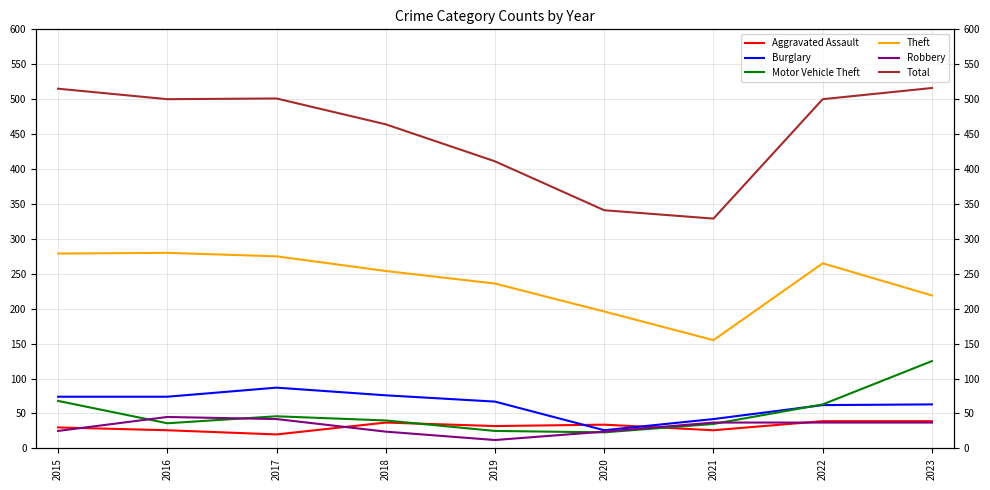

The value of Theft at 2019 is 236. True or false?

True